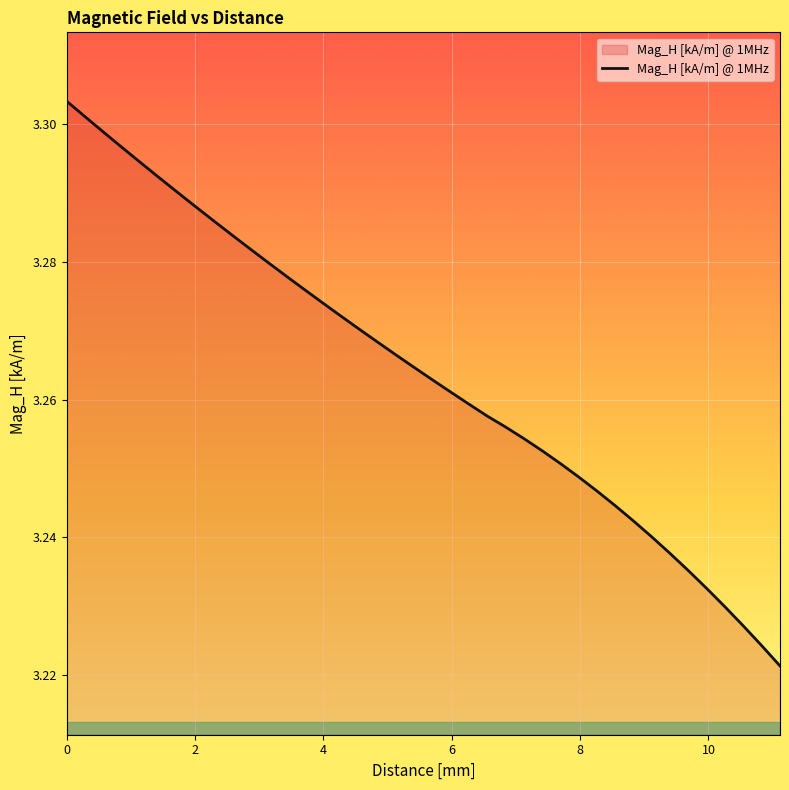

How many lines are shown in the chart?

1